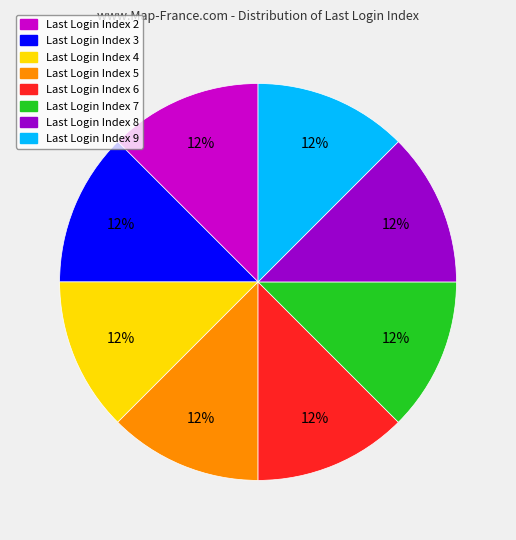

To the nearest percent, what is the average slice percentage?

12%